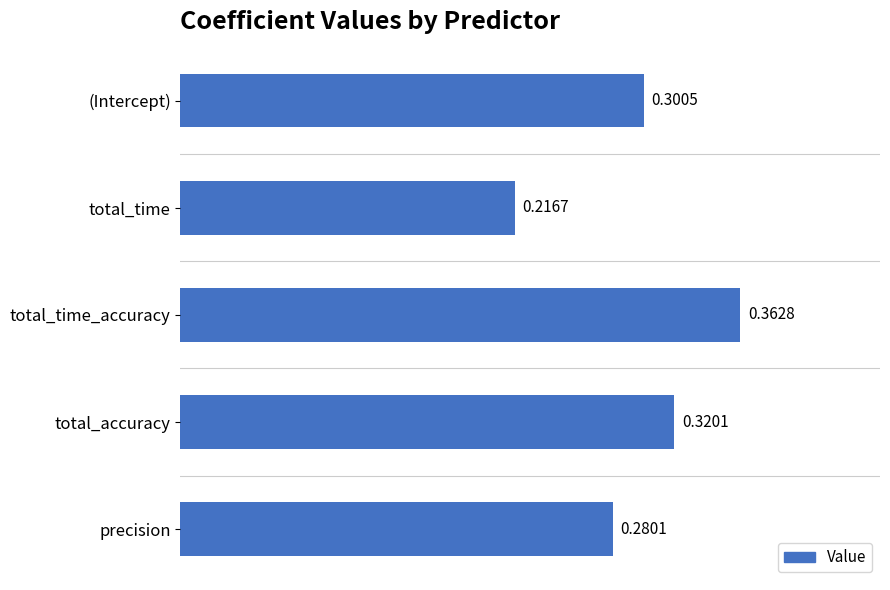

What is the sum of all values?

1.5